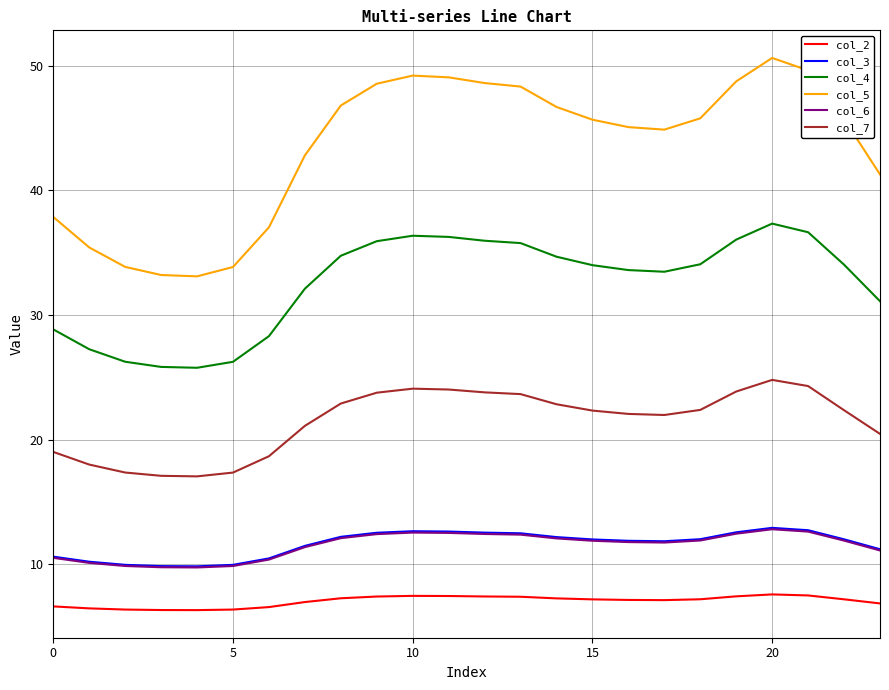

True or false: col_4 and col_3 intersect in this chart.

False